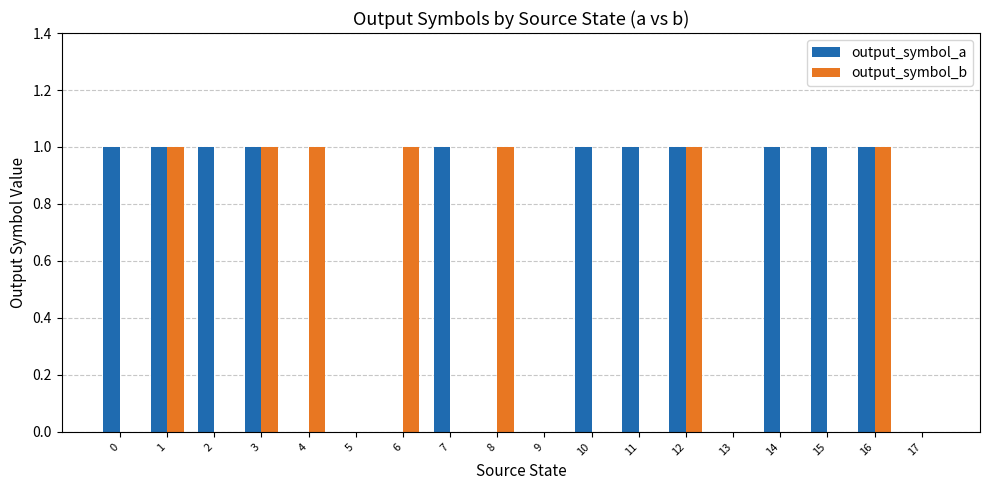

What is the sum of all output_symbol_b values?

7